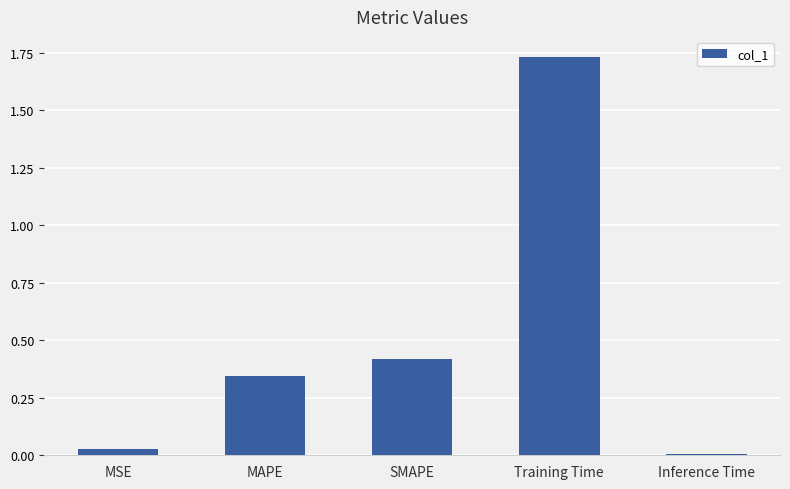

The chart shows a value of 0.0 at MSE. True or false?

True